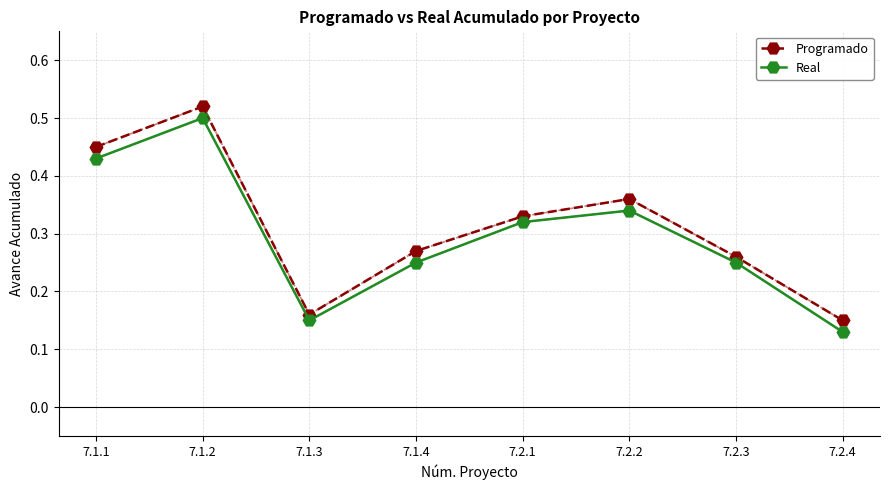

Is it true that Programado equals 0.3 at 7.2.4?

False